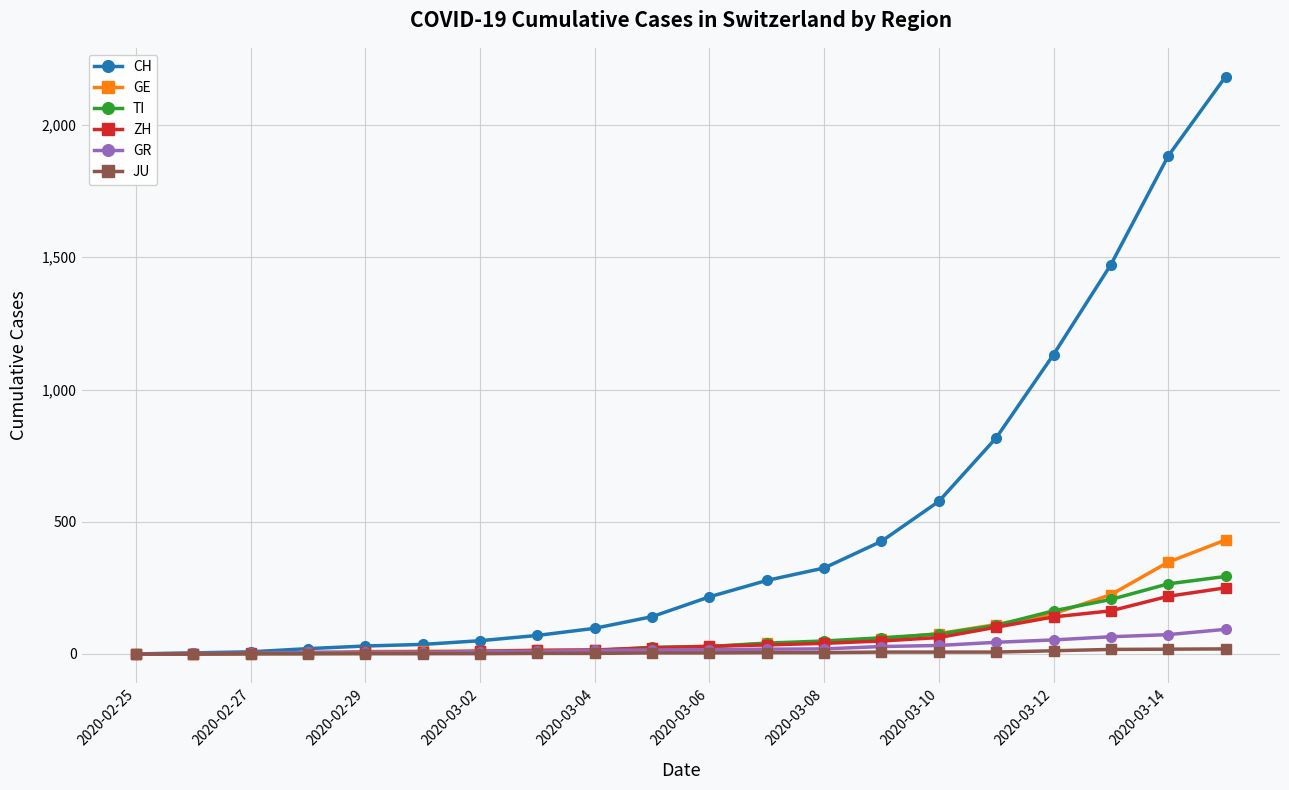

Which series ends up on top after the final intersection of ZH and GE?

GE